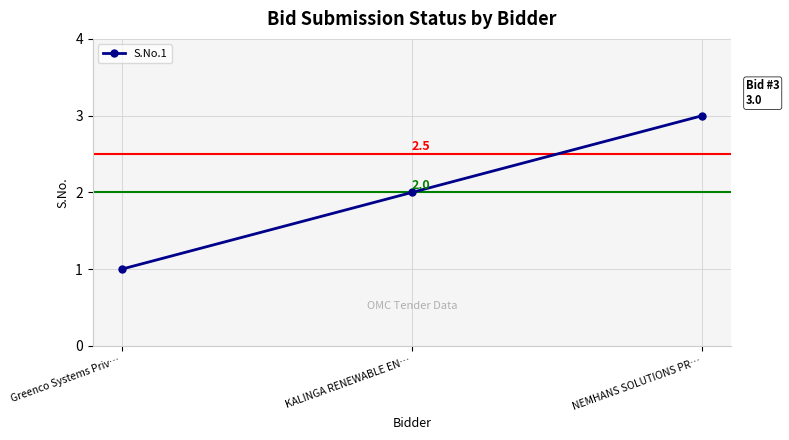

Reading right to left, extract all data points from this chart.

3	2	1